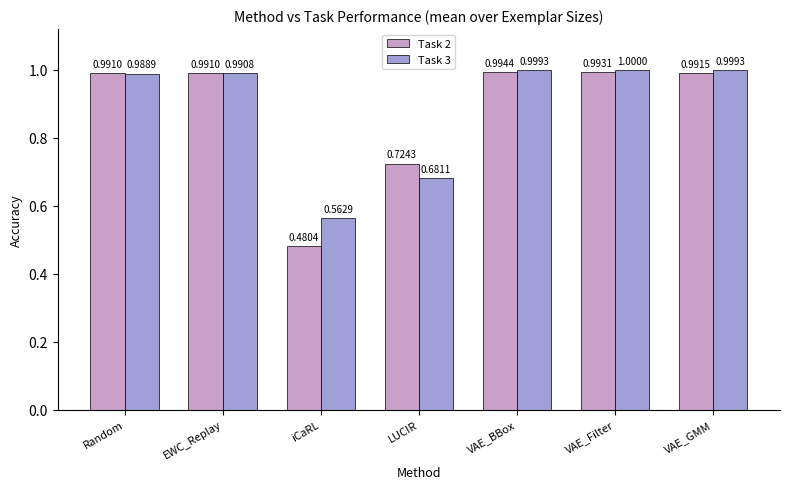

The value of Task 3 at Random is 1.0. True or false?

True